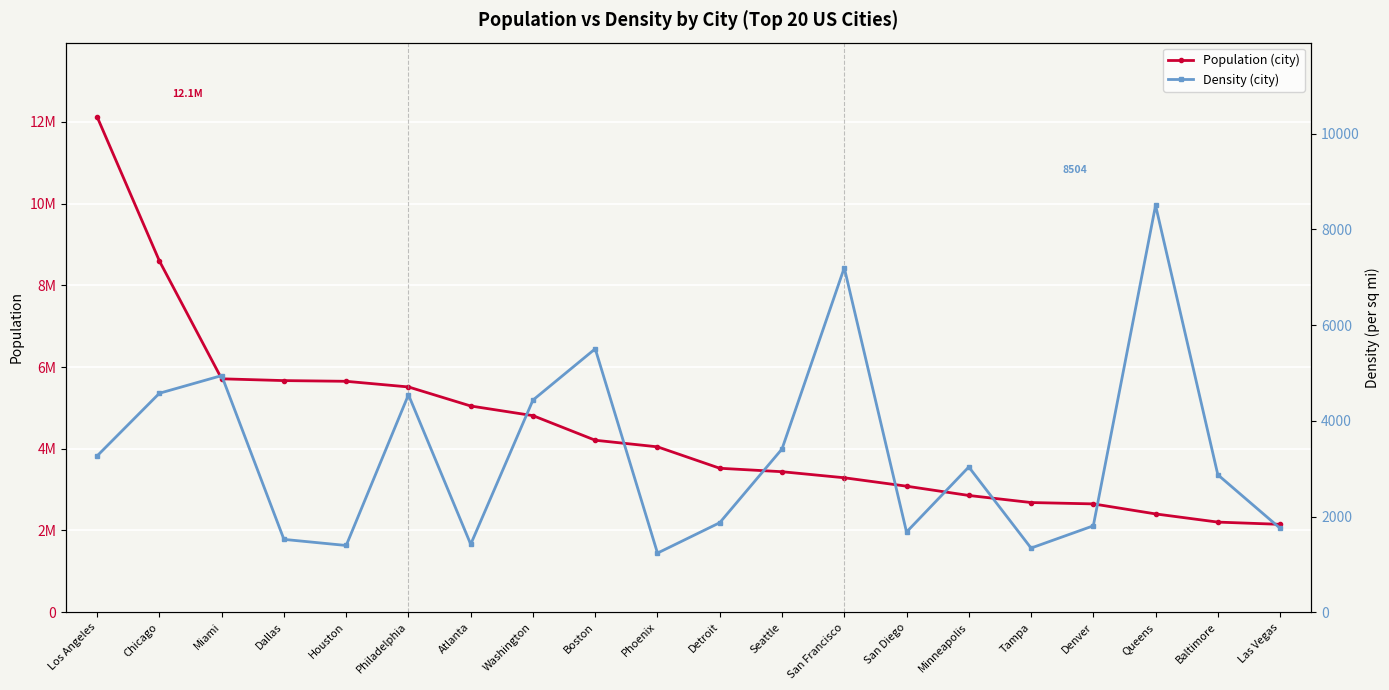

Reading left to right, list all the values displayed in this chart.

Population (city): 12121244.0	8595181.0	5711945.0	5668165.0	5650910.0	5512873.0	5046555.0	4810669.0	4208580.0	4047095.0	3522856.0	3438221.0	3290197.0	3084174.0	2856952.0	2683956.0	2650725.0	2405464.0	2205092.0	2150373.0
Density (city): 3267.6	4576.6	4945.7	1522.2	1394.6	4544.9	1419.9	4434.0	5505.8	1235.5	1871.2	3412.2	7199.4	1675.9	3035.5	1340.7	1805.7	8503.7	2872.8	1754.7